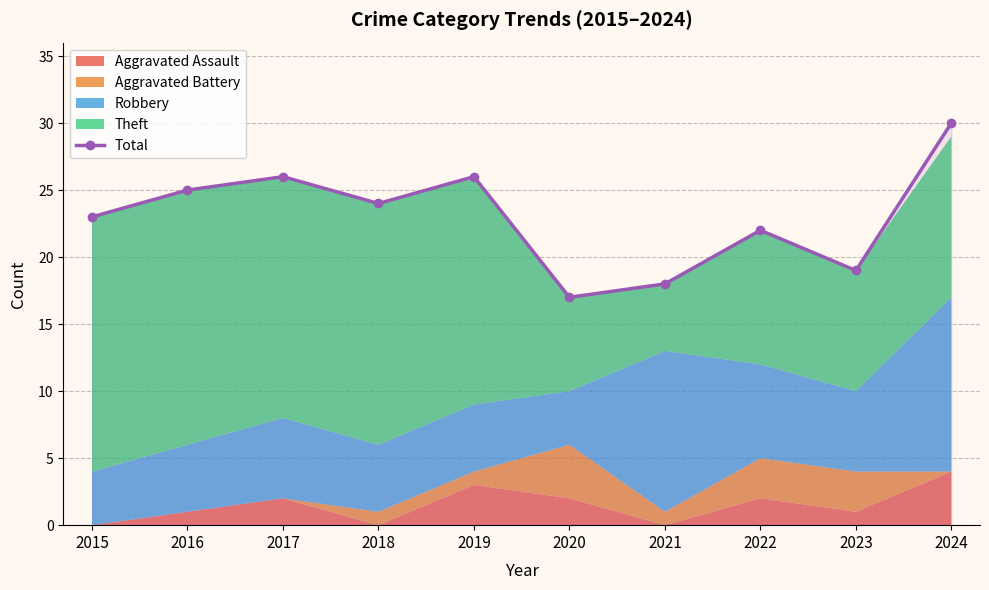

Approximately how many times larger is the value at 2015 compared to 2021?

1.3